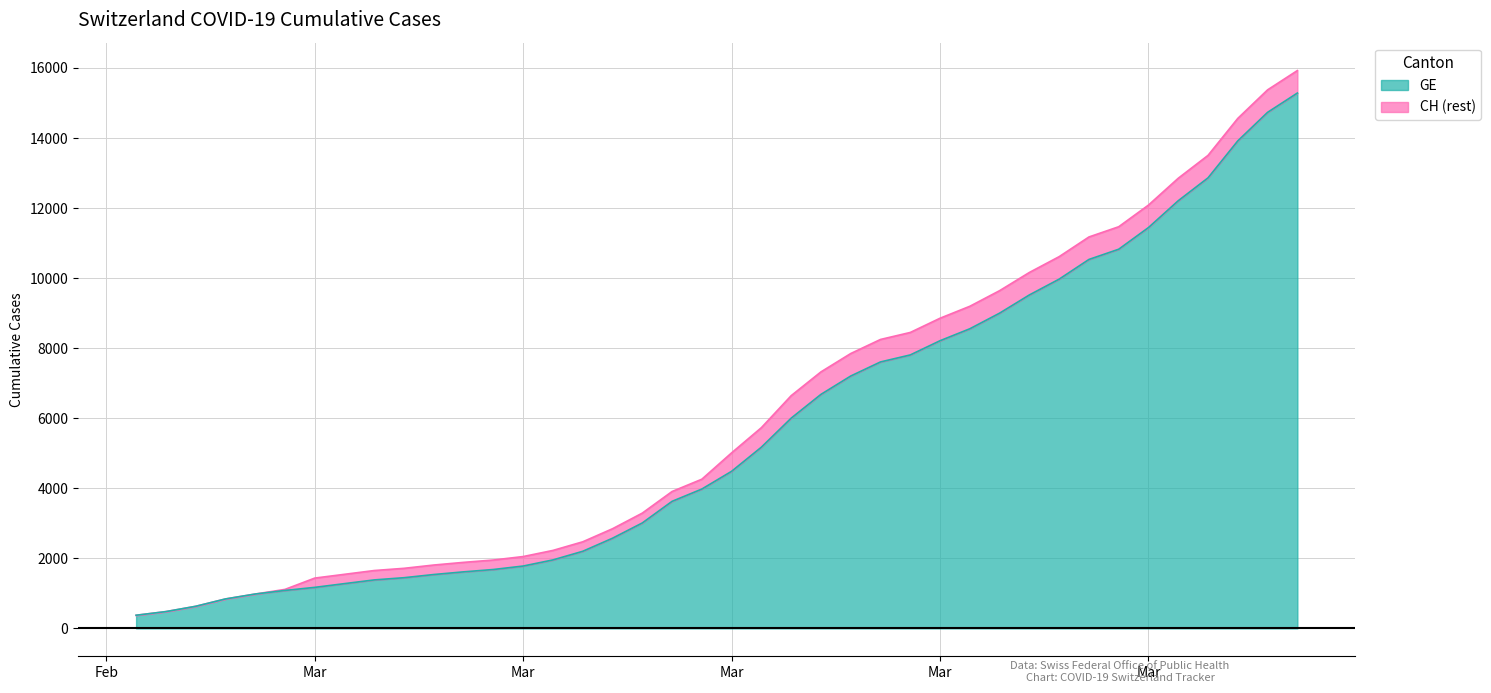

True or false: GE and CH intersect in this chart.

False